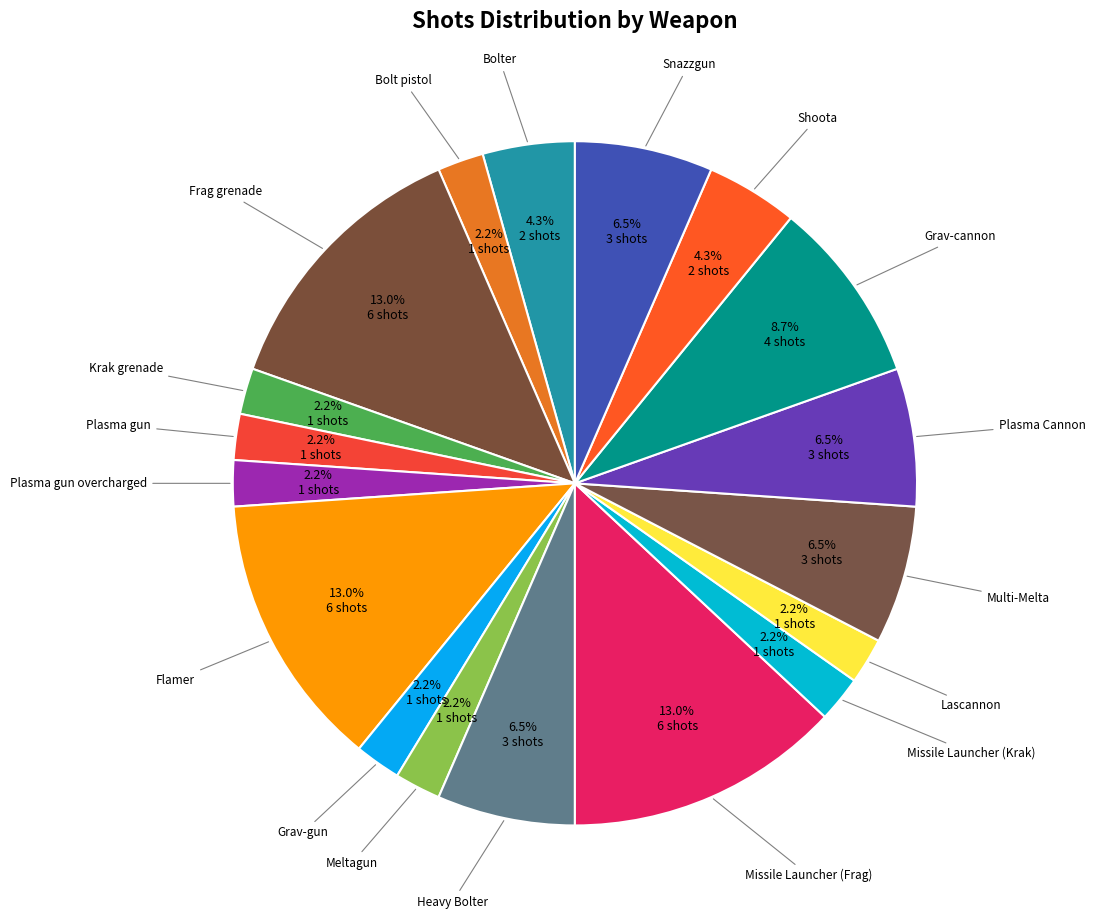

Between Shoota and Plasma gun overcharged, which is larger?

Shoota